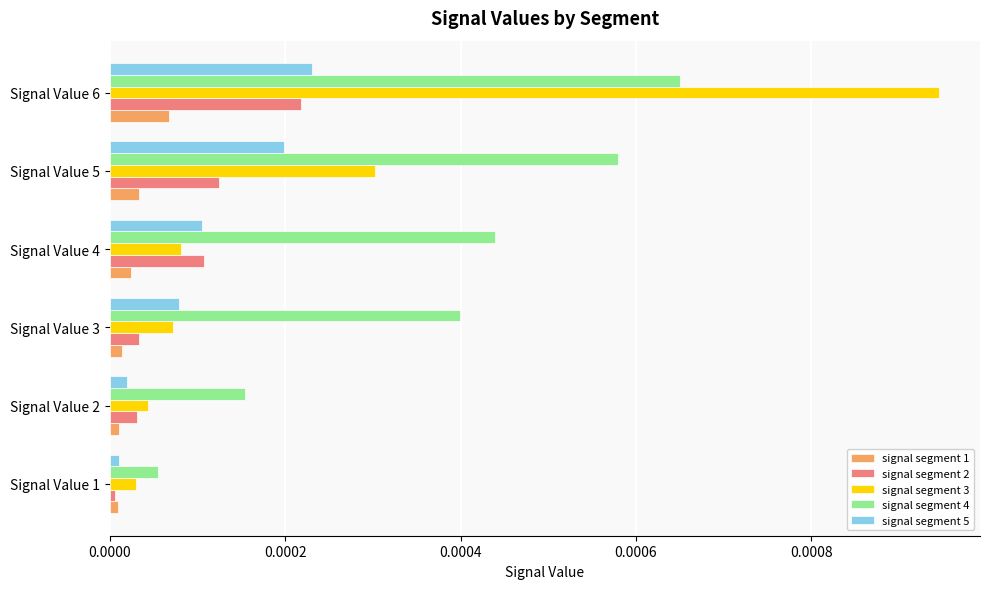

Which series has the widest spread of values?

signal segment 3